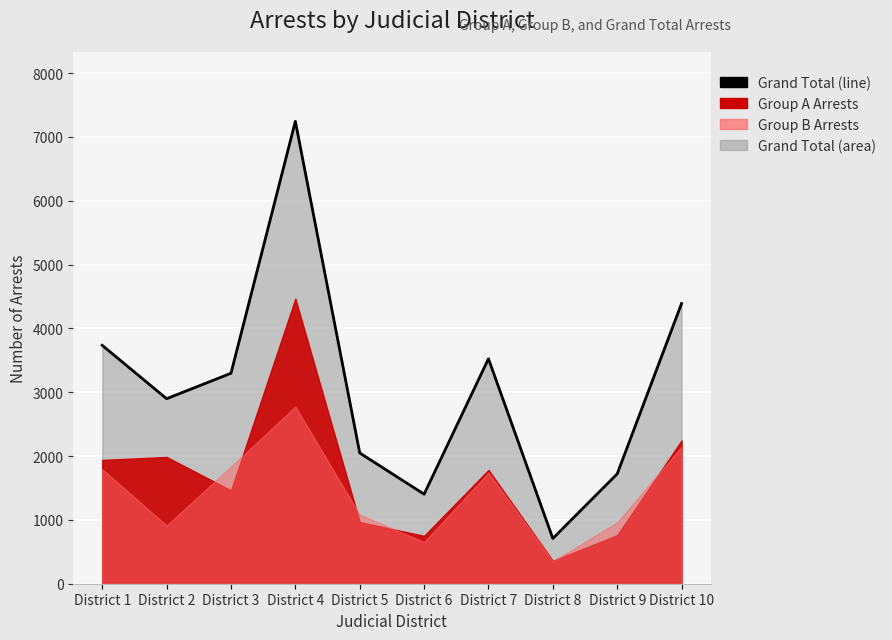

The chart shows a value of 2049 at District 5. True or false?

True